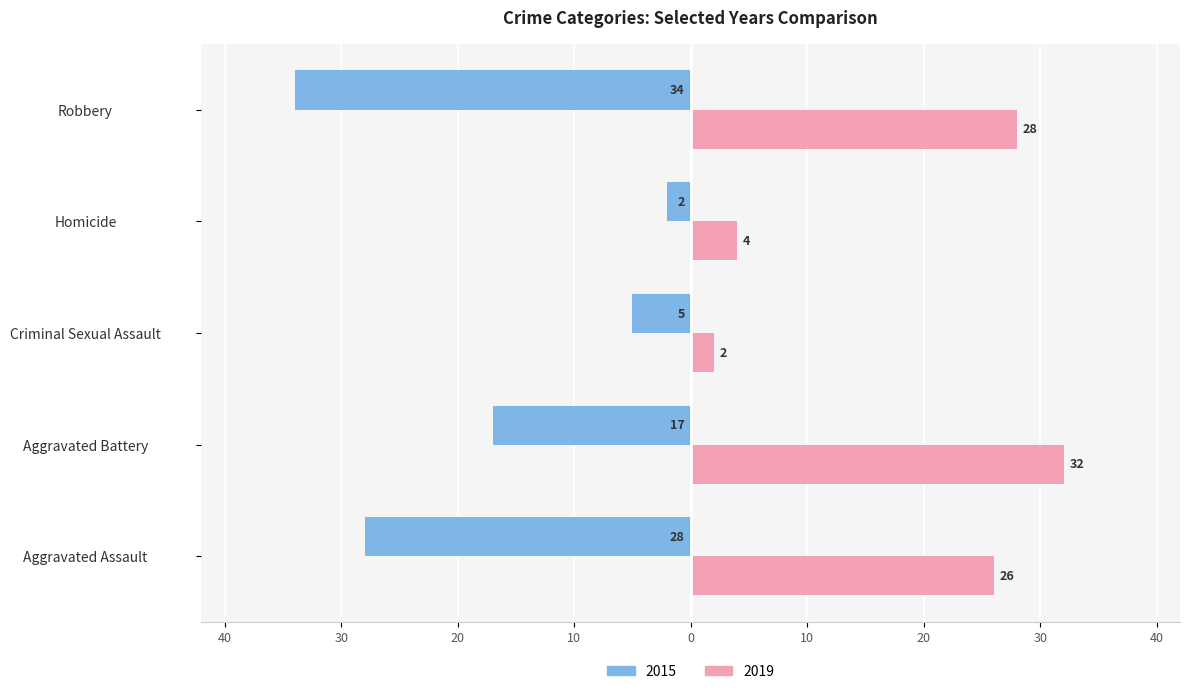

What are all the series names shown in the legend?

2015, 2019